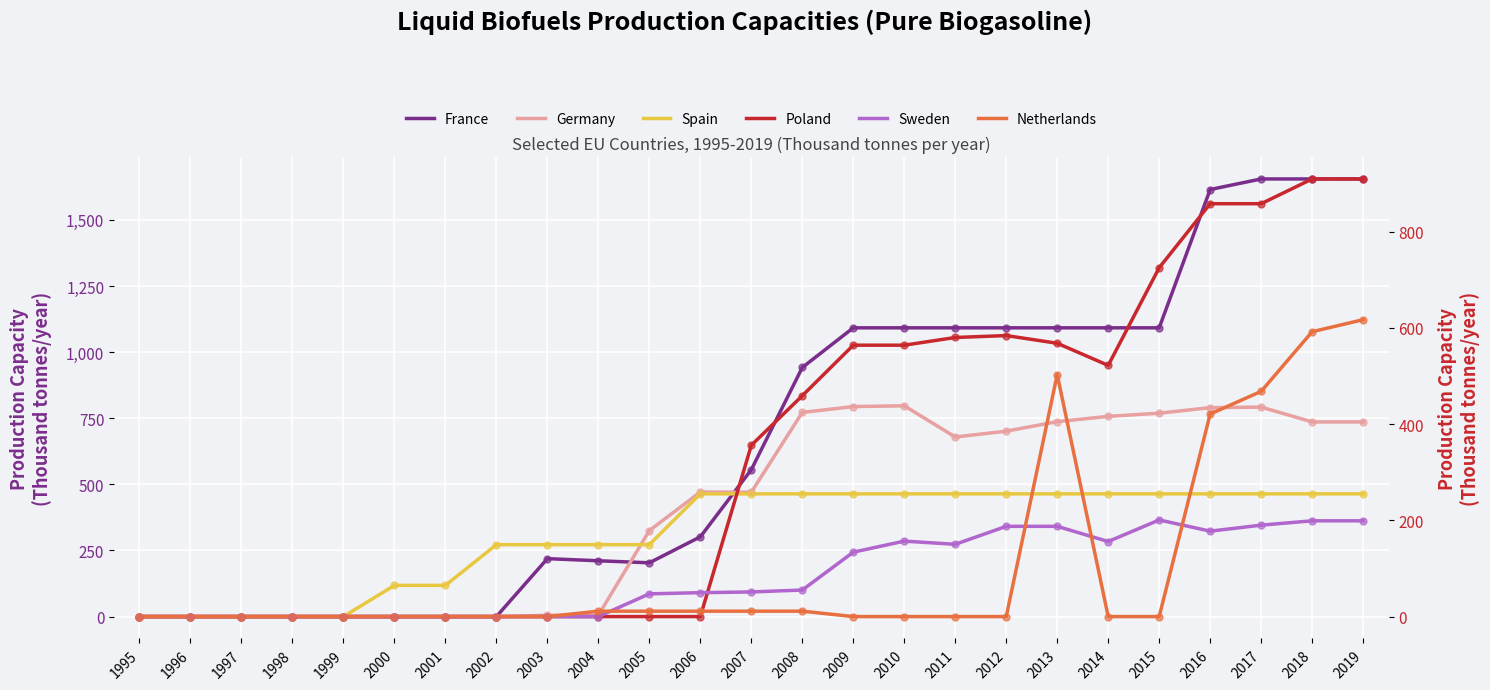

Which series reaches the maximum Y coordinate?

France